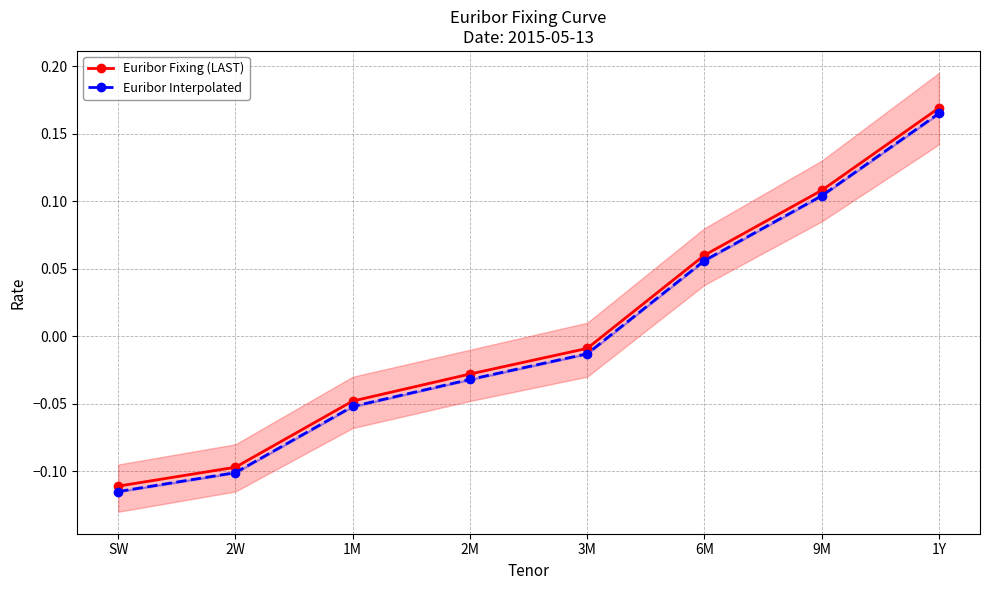

Reading right to left, list all the values displayed in this chart.

Euribor Fixing (LAST): 0.2	0.1	0.1	-0.0	-0.0	-0.0	-0.1	-0.1
Euribor Interpolated: 0.2	0.1	0.1	-0.0	-0.0	-0.1	-0.1	-0.1